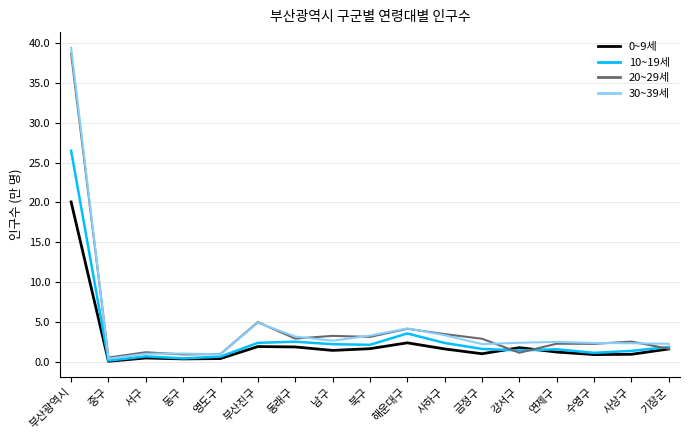

Is it true that 0~9세 equals 0.4 at 영도구?

True